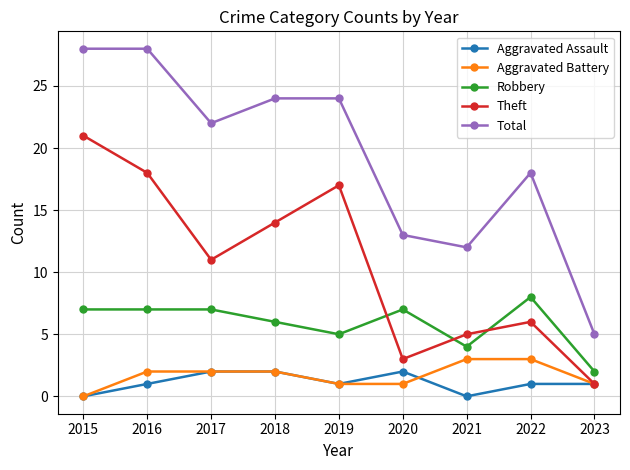

What are all the series names shown in the legend?

Aggravated Assault, Aggravated Battery, Robbery, Theft, Total